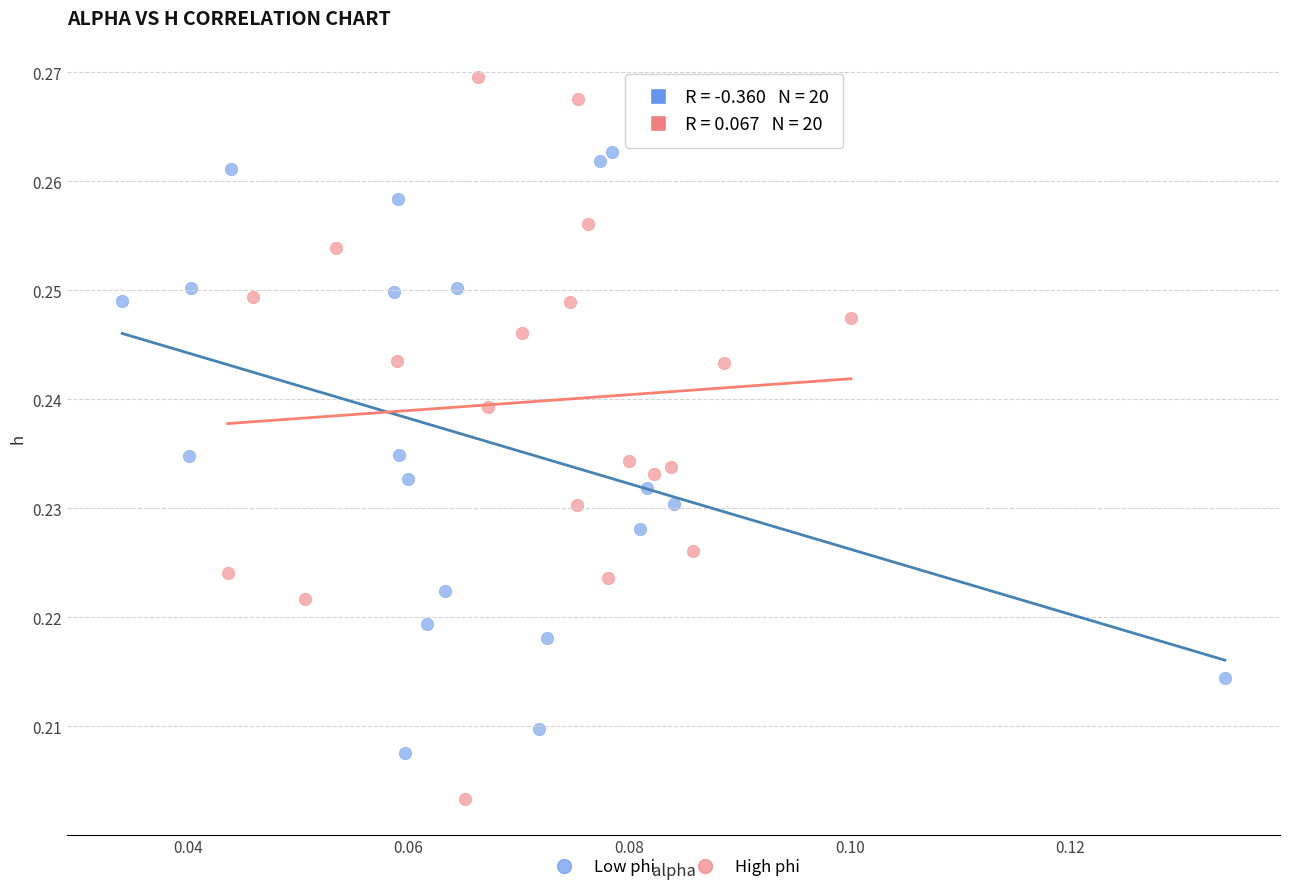

What are all the series names shown in the legend?

Low phi, High phi